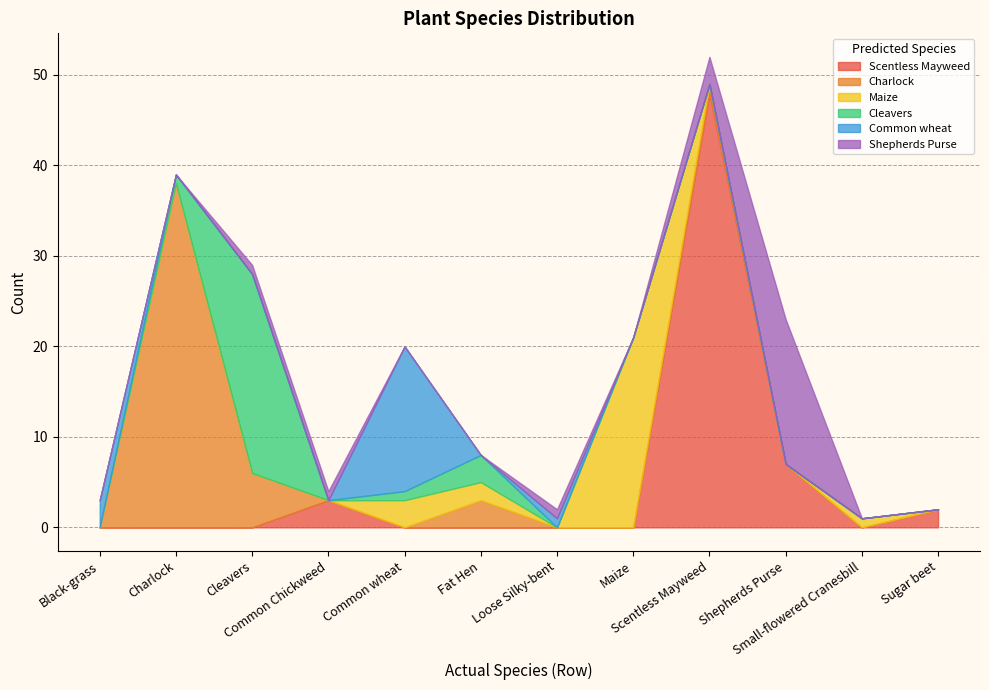

True or false: Scentless Mayweed has more than 1 interior local peaks.

True